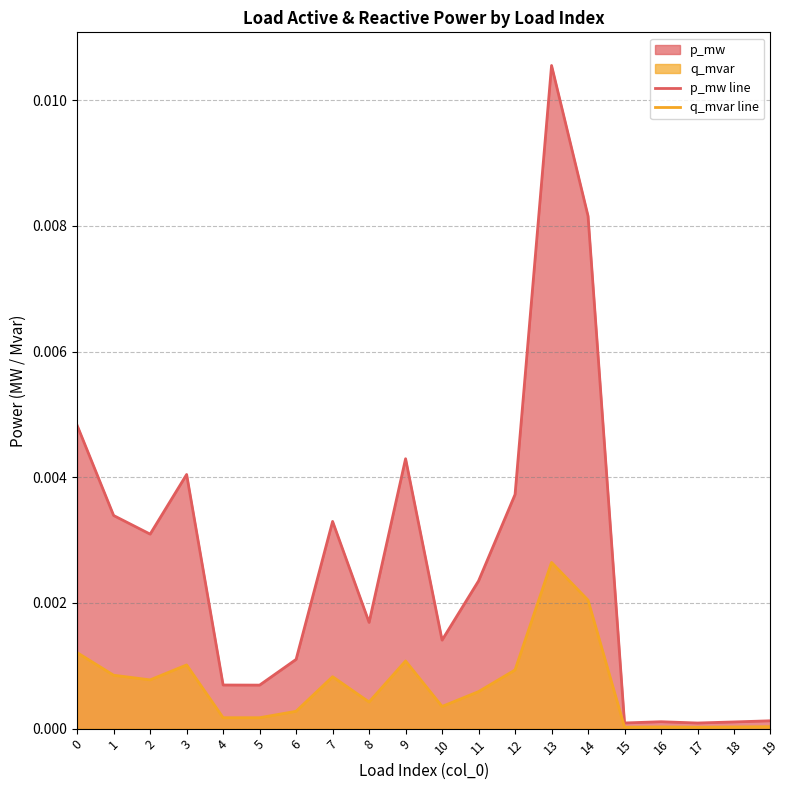

At which category does the chart reach its peak across all series?

13